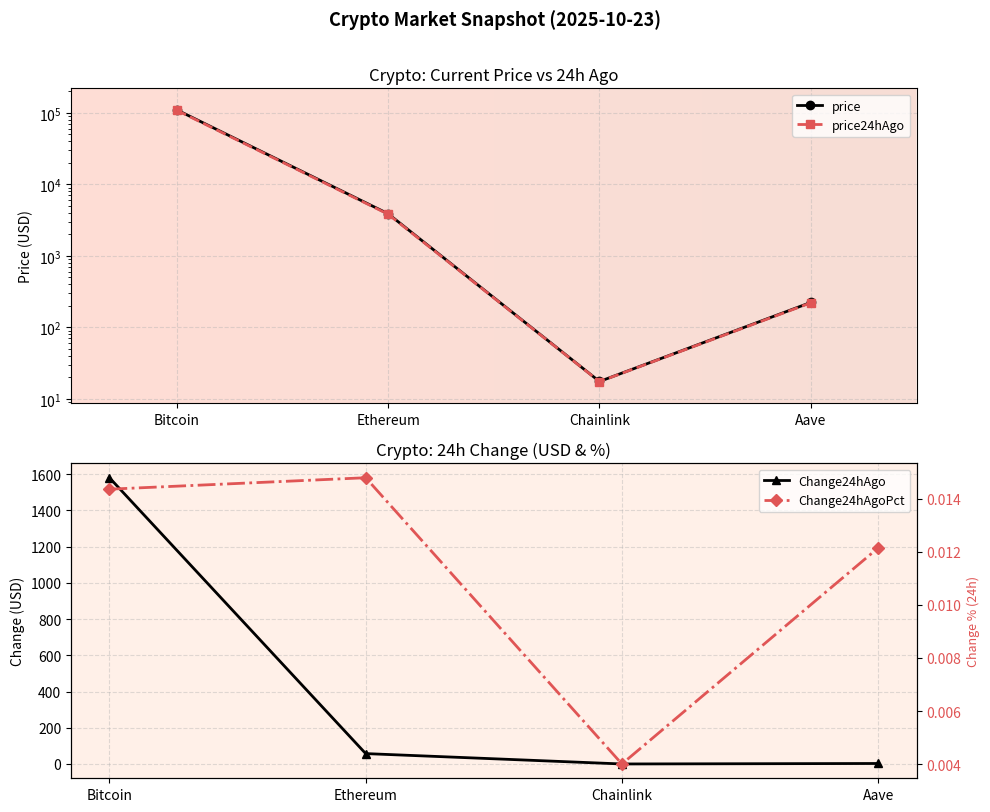

What is the sum of the Change24hAgo values at Chainlink and Bitcoin?

1580.1